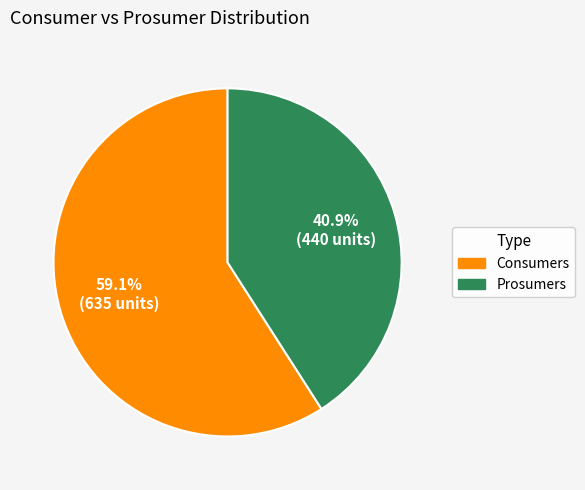

To the nearest percent, what percentage of the pie is Prosumers?

41%